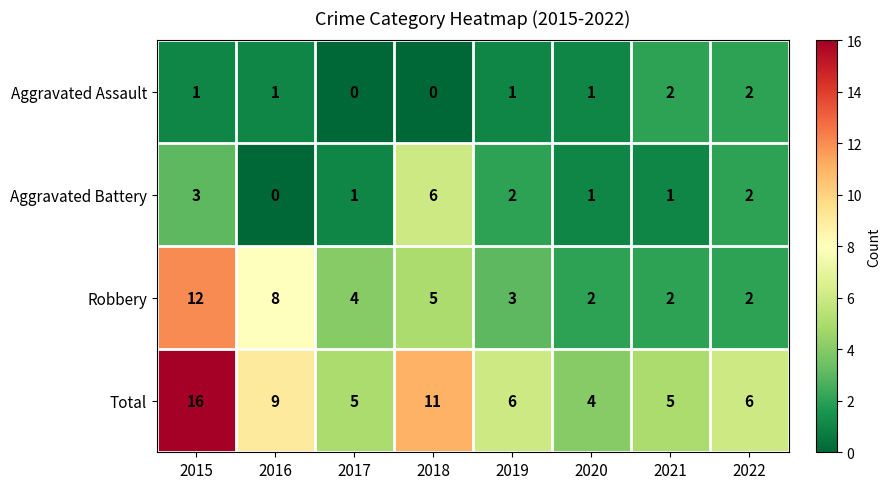

At 2015, list the series in order from smallest to largest.

Aggravated Assault, Aggravated Battery, Robbery, Total